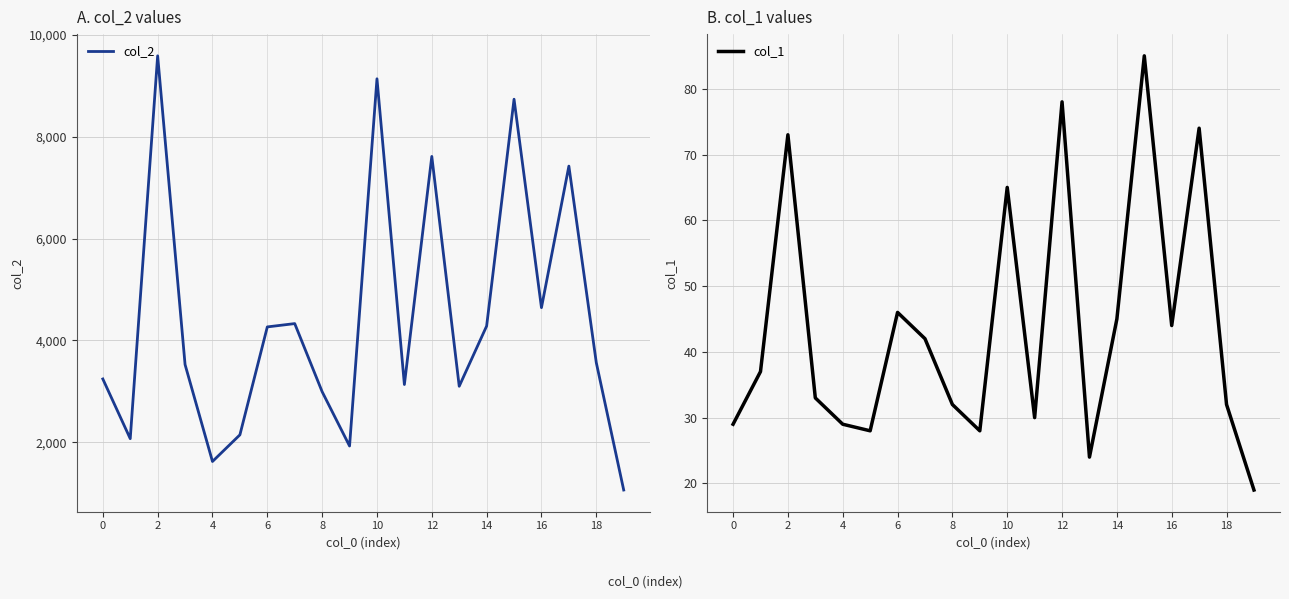

How many lines are shown in the chart?

2